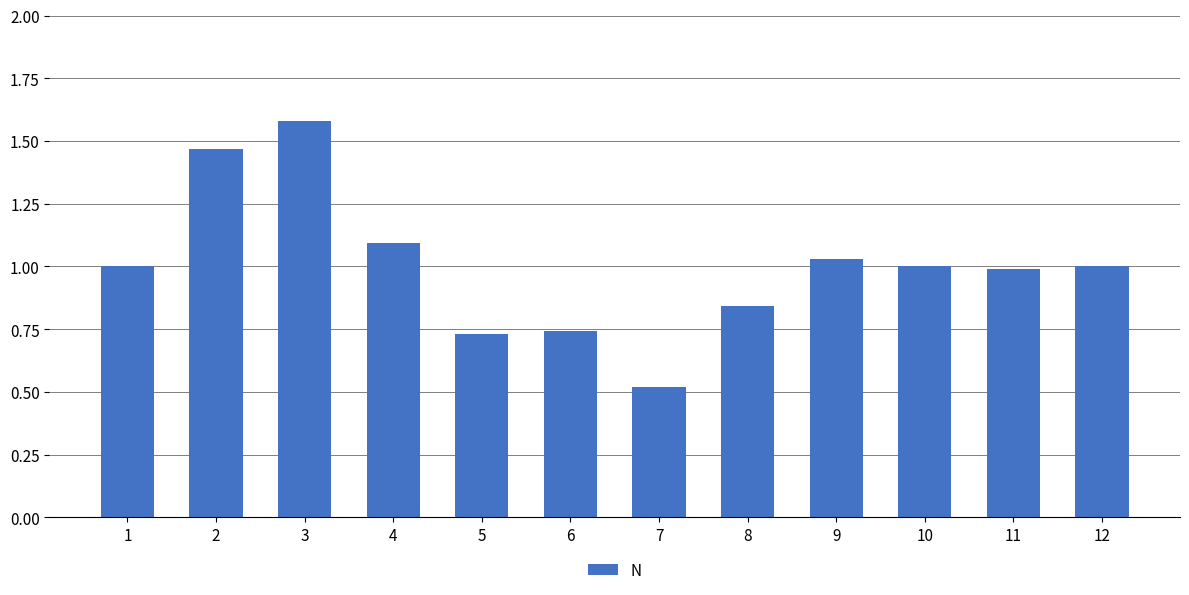

Read the value at 4.

1.1